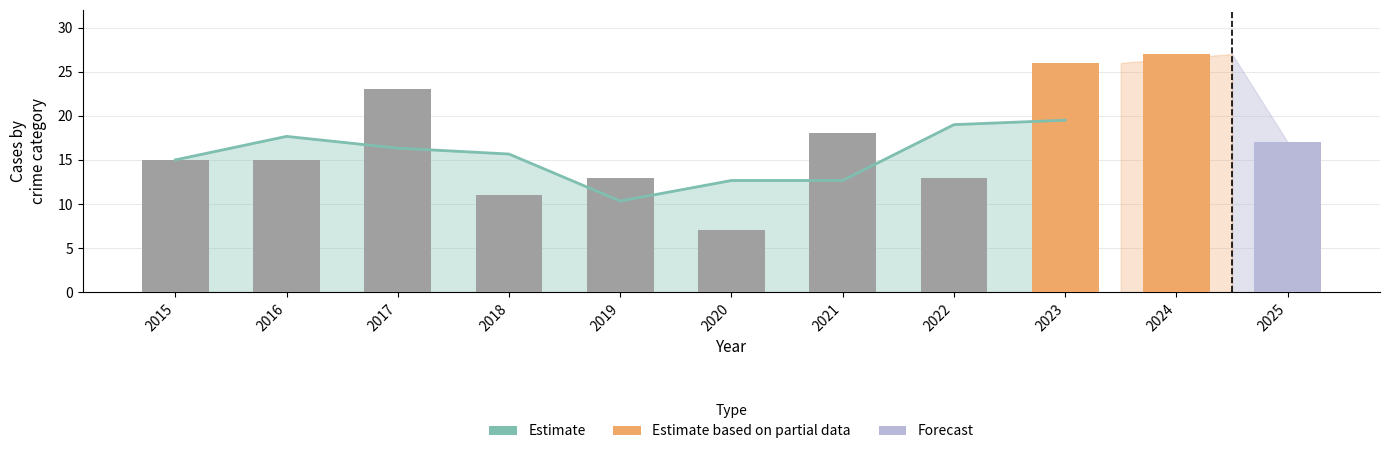

Which has a higher value, 2018 or 2019?

2018